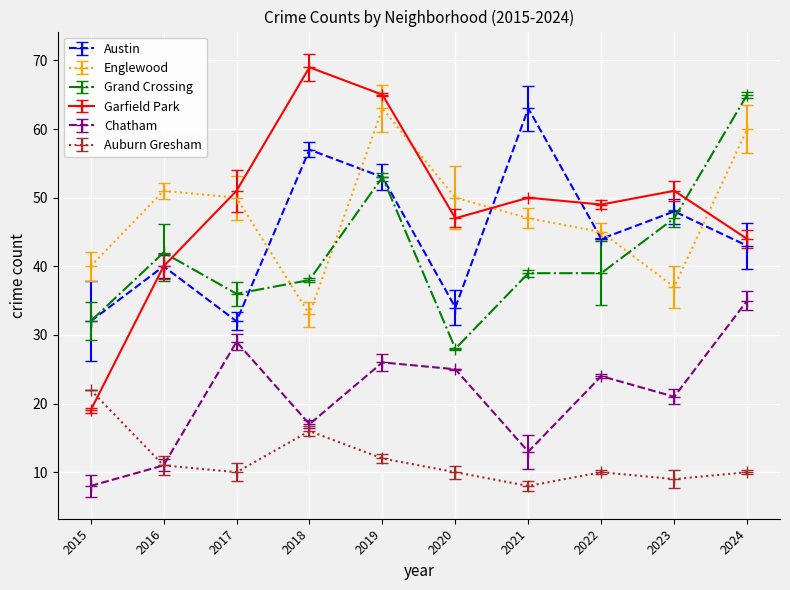

What is the maximum value for Auburn Gresham?

22